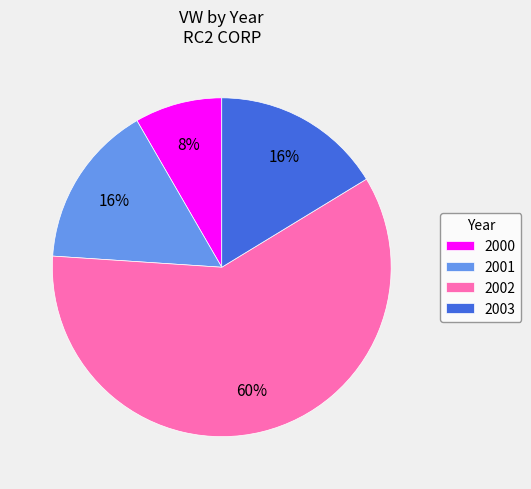

What is the largest slice in the pie chart?

2002